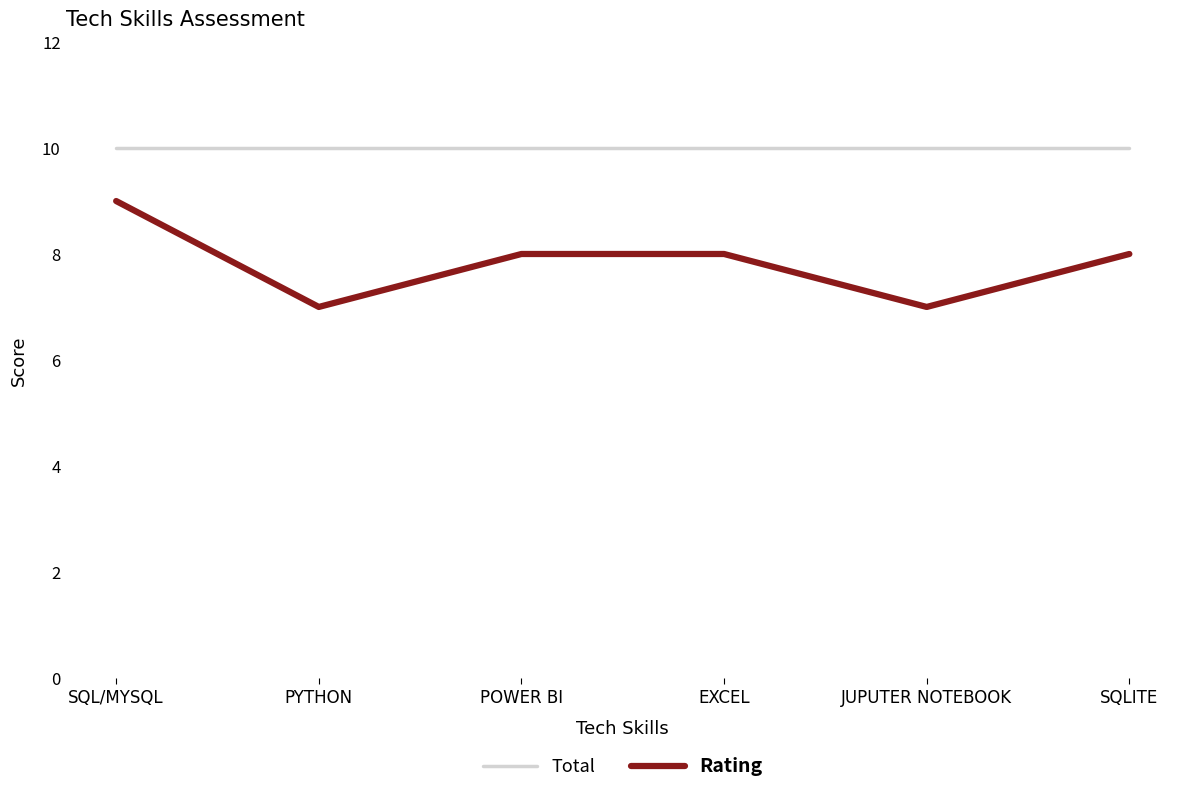

What is the sum of the Total values at PYTHON and JUPUTER NOTEBOOK?

20